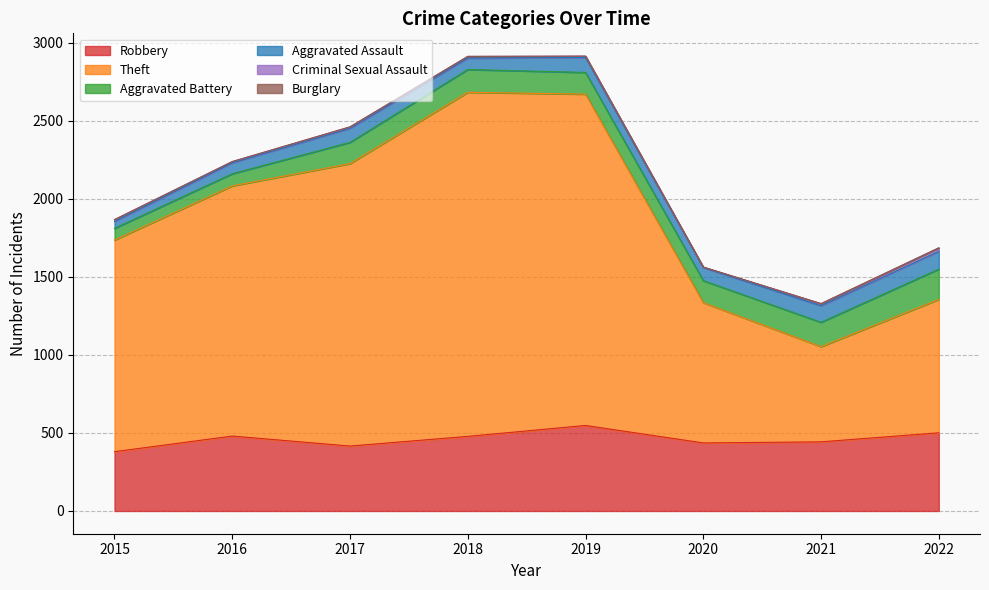

What is the difference between the second highest and second lowest values in the Aggravated Assault series?

36